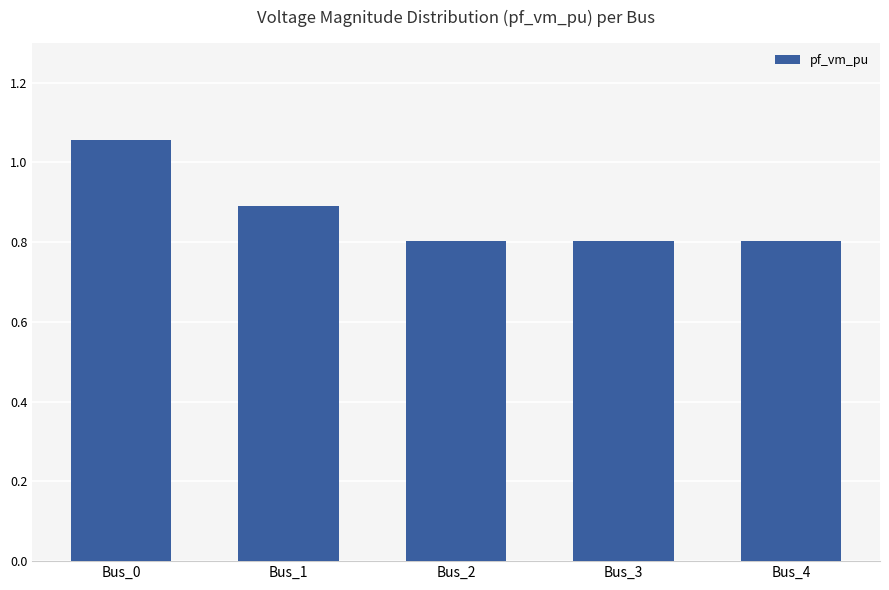

Does the chart contain any negative values?

No